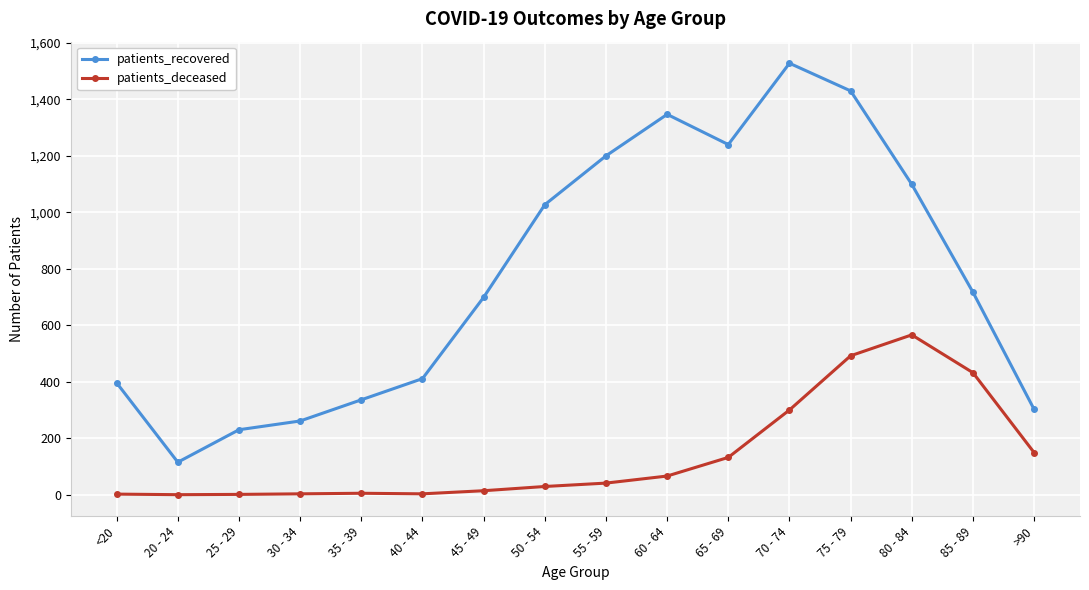

Where is patients_recovered nearest to the value 821?

85 - 89